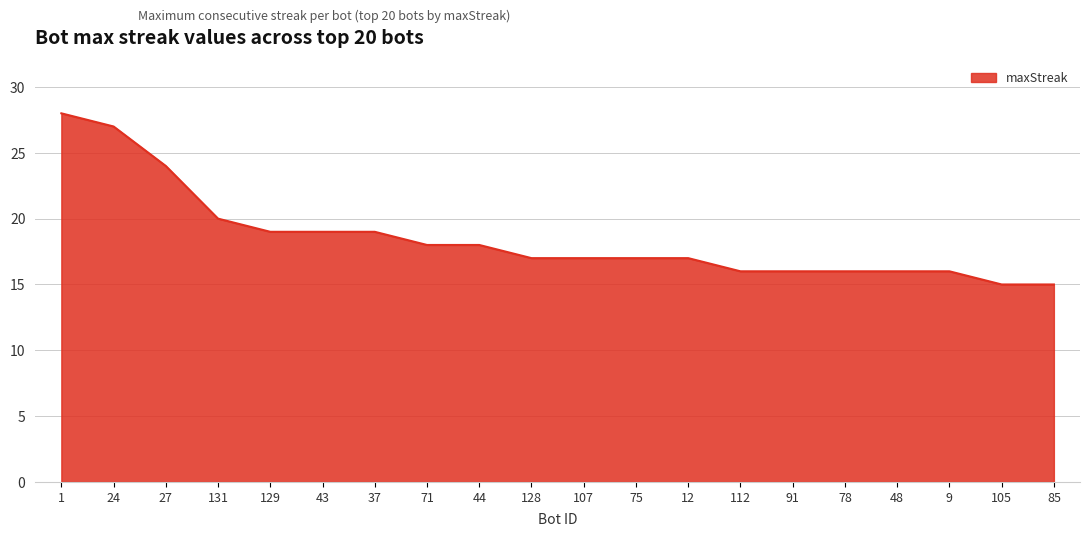

What position from the right is 1?

20